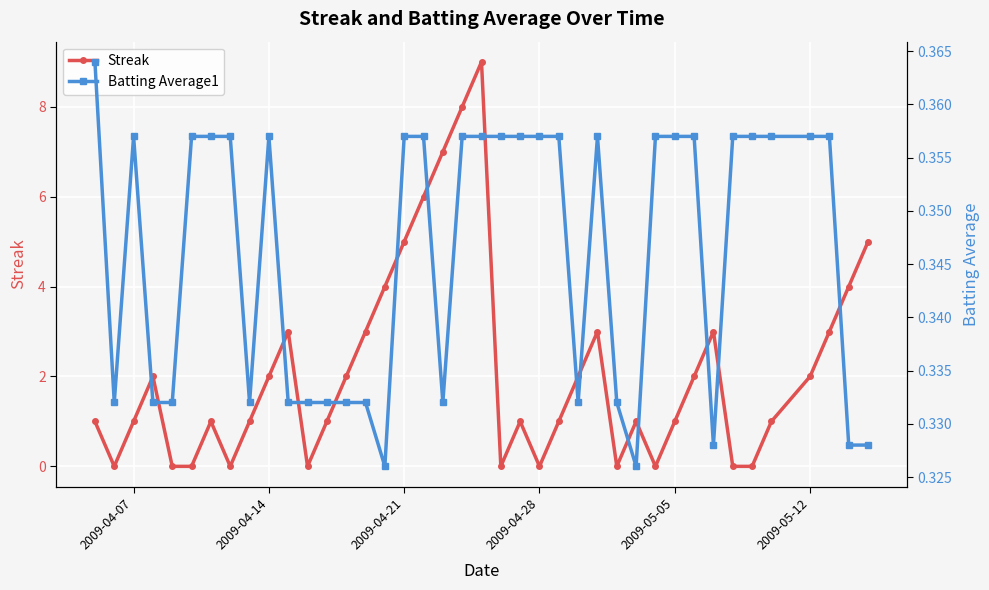

Rank the series by their maximum value, from lowest to highest.

Batting Average1, Streak